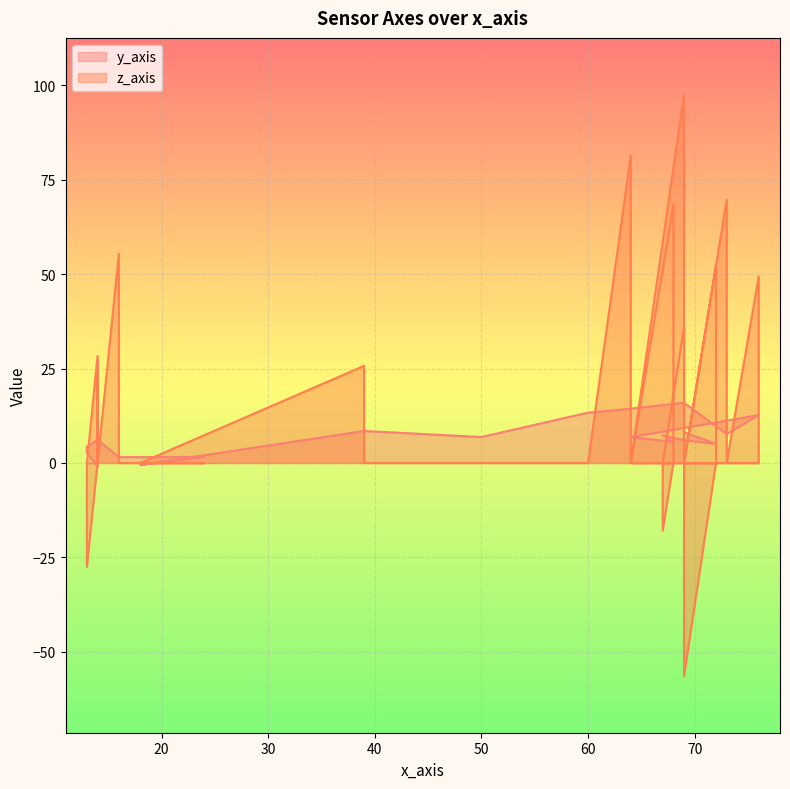

What is the total value across all series at 76?

62.1